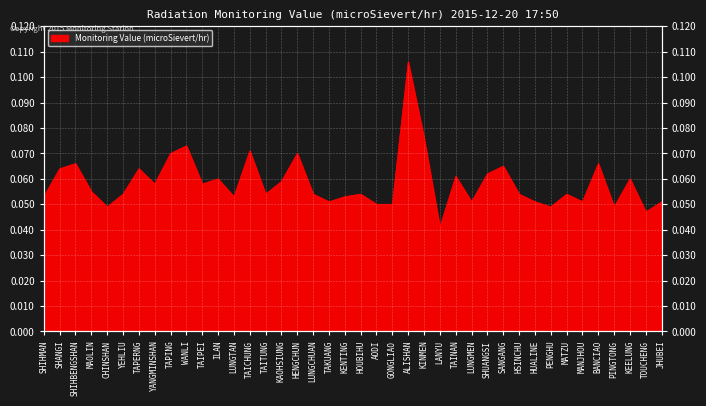

Reading left to right, what are all the values shown in this chart?

SHIHMAN=0.1	SHANGI=0.1	SHIHBENGSHAN=0.1	MAOLIN=0.1	CHINSHAN=0.0	YEHLIU=0.1	TAPERNG=0.1	YANGMINSHAN=0.1	TAPING=0.1	WANLI=0.1	TAIPEI=0.1	ILAN=0.1	LUNGTAN=0.1	TAICHUNG=0.1	TAITUNG=0.1	KAOHSIUNG=0.1	HENGCHUN=0.1	LUNGCHUAN=0.1	TAKUANG=0.1	KENTING=0.1	HOUBIHU=0.1	AODI=0.1	GONGLIAO=0.1	ALISHAN=0.1	KINMEN=0.1	LANYU=0.0	TAINAN=0.1	LUNGMEN=0.1	SHUANGSI=0.1	SANGANG=0.1	HSINCHU=0.1	HUALINE=0.1	PENGHU=0.0	MATZU=0.1	MANJHOU=0.1	BANCIAO=0.1	PINGTONG=0.0	KEELUNG=0.1	TOUCHENG=0.0	JHUBEI=0.1